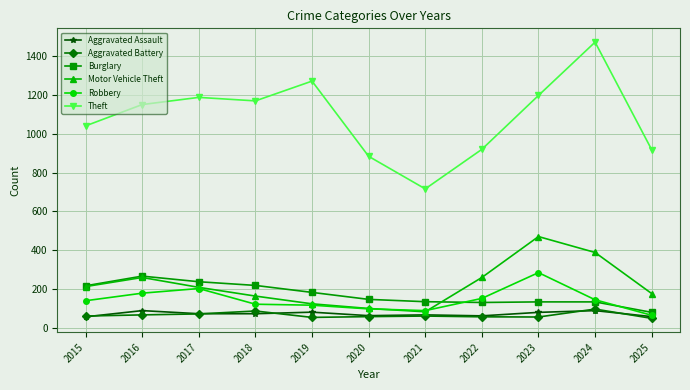

What are all the series names shown in the legend?

Aggravated Assault, Aggravated Battery, Burglary, Motor Vehicle Theft, Robbery, Theft